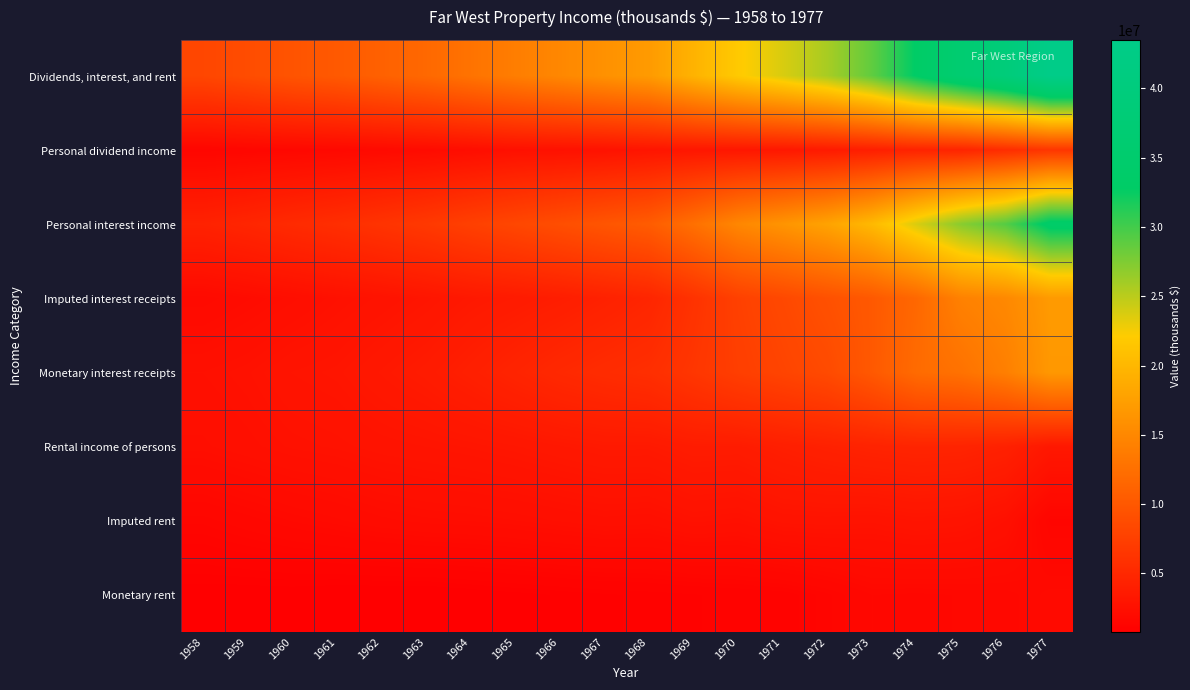

At how many categories does at least one series exceed 40001584?

1